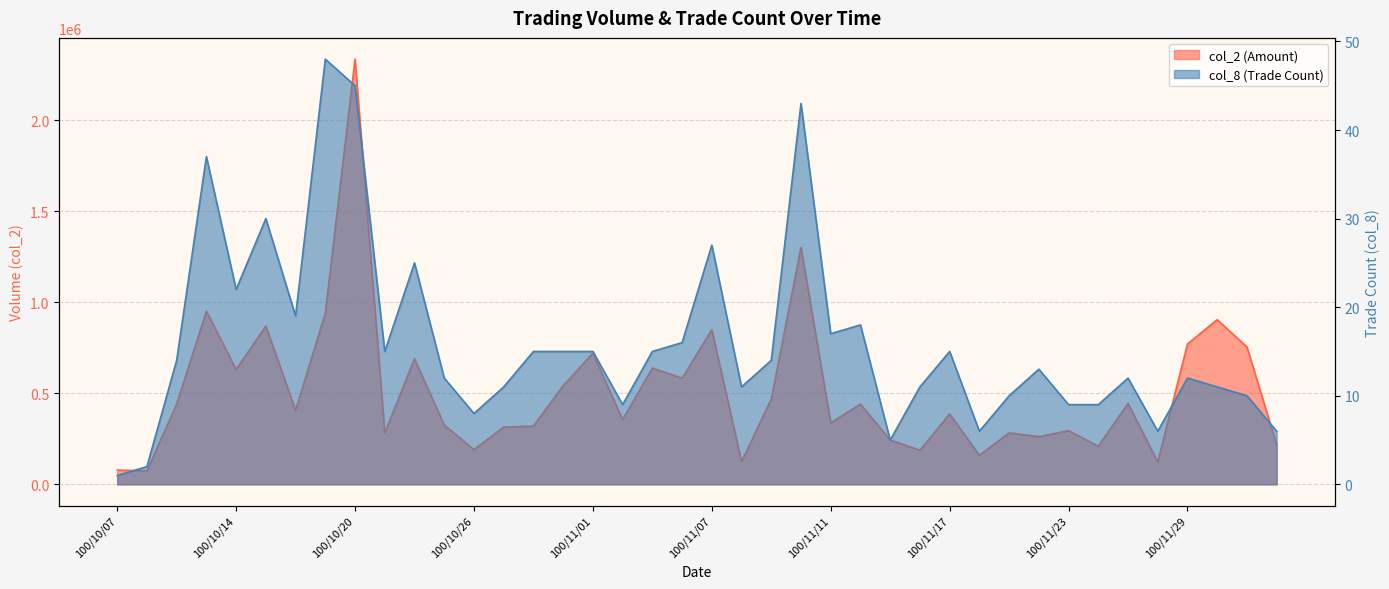

What is the smallest value displayed?

1